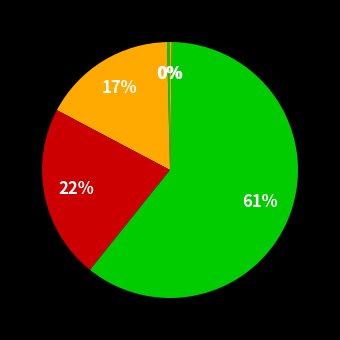

Which category accounts for the majority?

Training Time